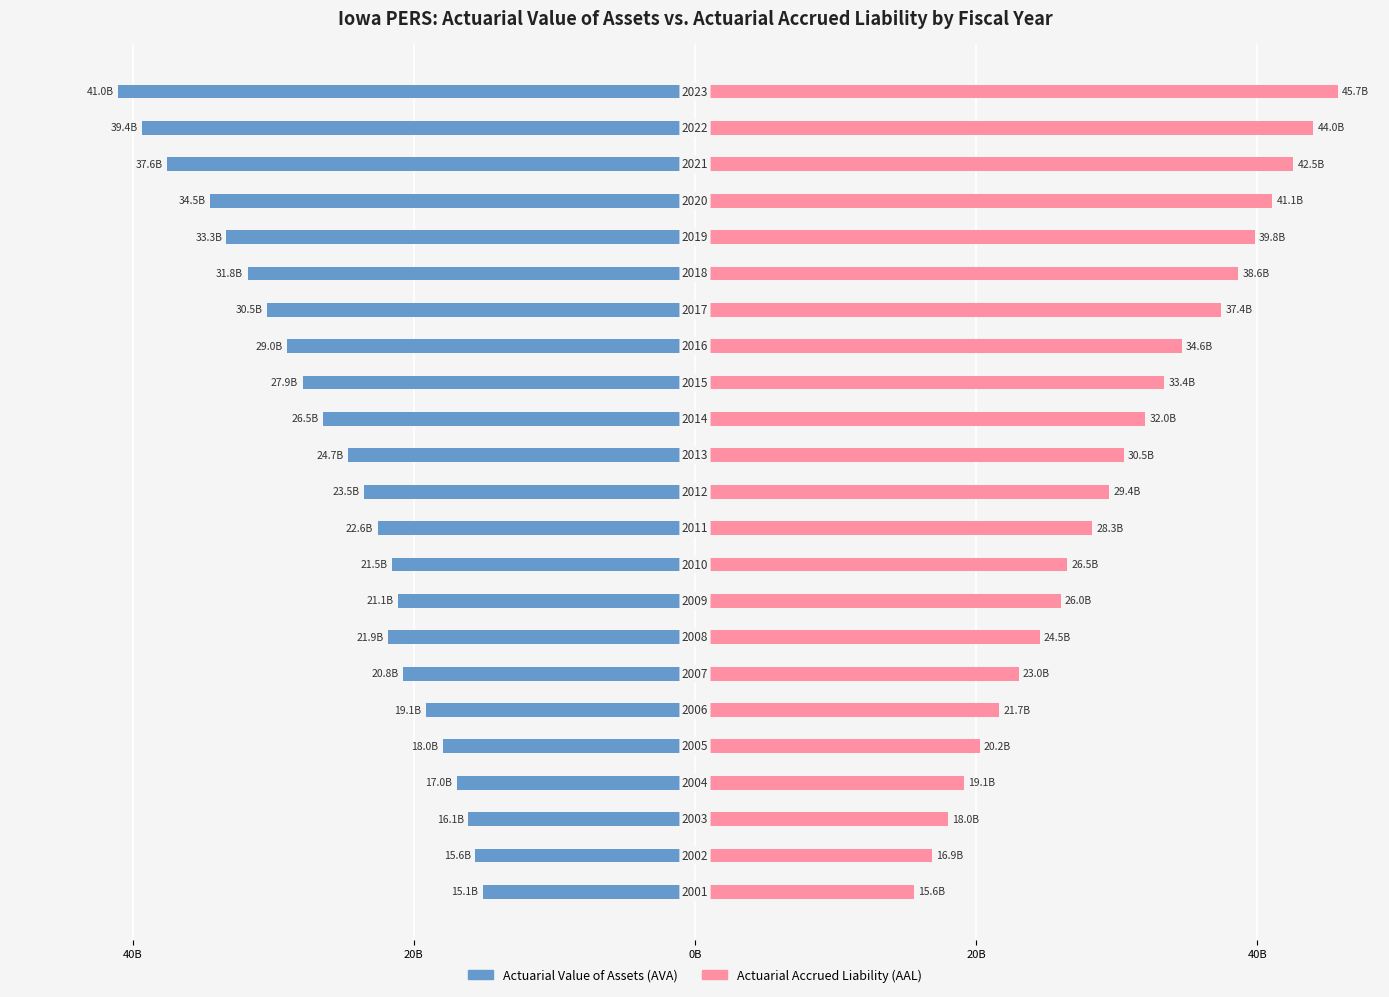

Rank the series by their average value, from highest to lowest.

Actuarial Accrued Liability (AAL), Actuarial Value of Assets (AVA)